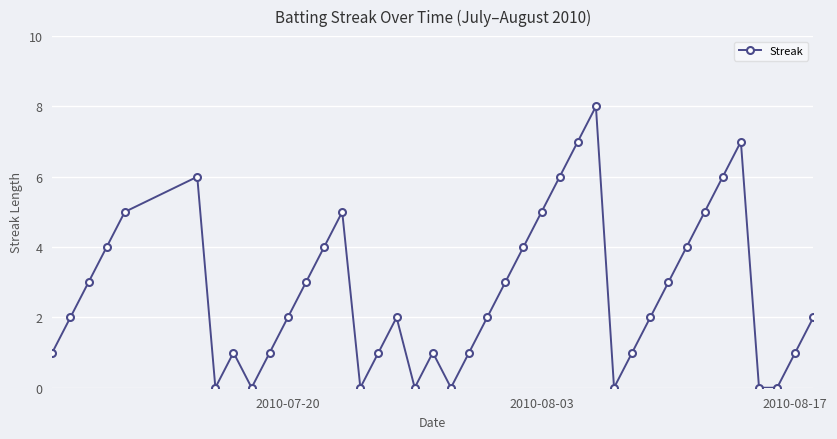

What is the sum of all values?

108